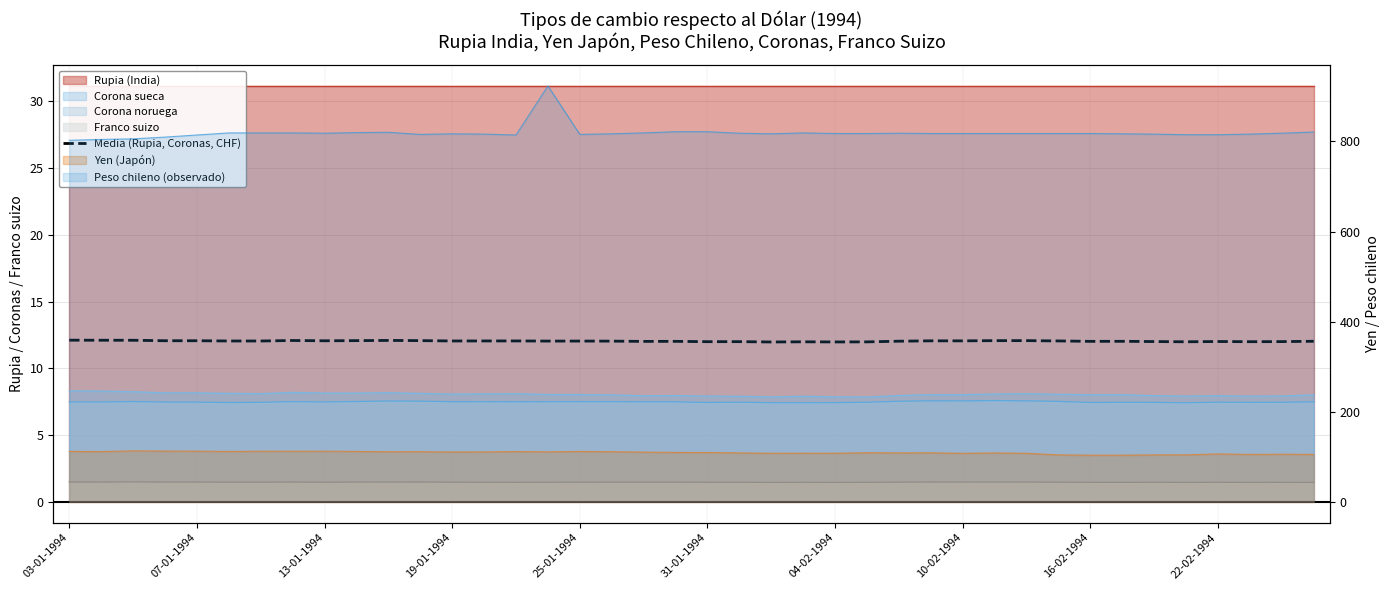

How many points are higher than both their immediate neighbors (excluding endpoints)?

11